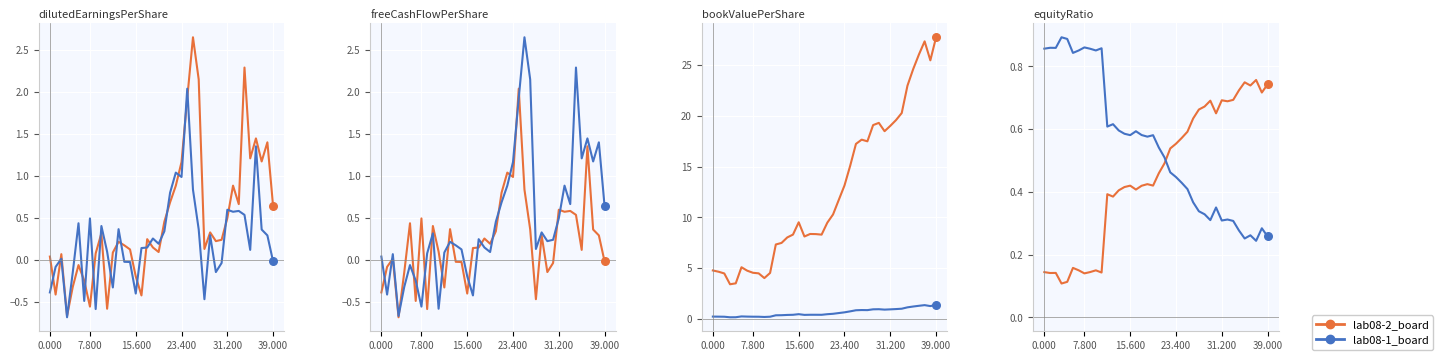

Which series contains the lowest Y value?

lab08-2_board